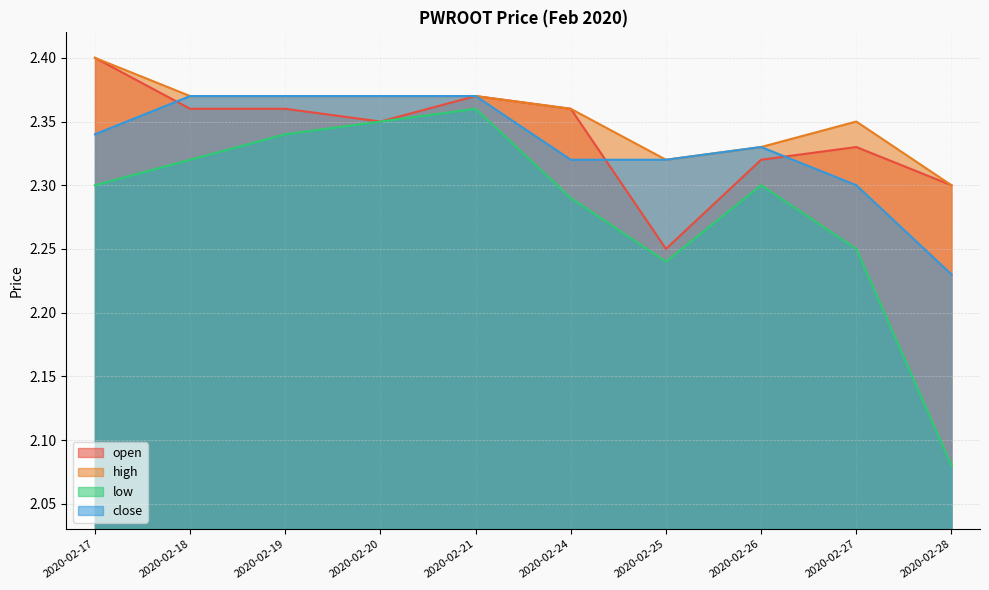

Reading left to right, what are all the values shown in this chart?

open: 2020-02-17=2.4	2020-02-18=2.4	2020-02-19=2.4	2020-02-20=2.4	2020-02-21=2.4	2020-02-24=2.4	2020-02-25=2.2	2020-02-26=2.3	2020-02-27=2.3	2020-02-28=2.3
high: 2020-02-17=2.4	2020-02-18=2.4	2020-02-19=2.4	2020-02-20=2.4	2020-02-21=2.4	2020-02-24=2.4	2020-02-25=2.3	2020-02-26=2.3	2020-02-27=2.4	2020-02-28=2.3
low: 2020-02-17=2.3	2020-02-18=2.3	2020-02-19=2.3	2020-02-20=2.4	2020-02-21=2.4	2020-02-24=2.3	2020-02-25=2.2	2020-02-26=2.3	2020-02-27=2.2	2020-02-28=2.1
close: 2020-02-17=2.3	2020-02-18=2.4	2020-02-19=2.4	2020-02-20=2.4	2020-02-21=2.4	2020-02-24=2.3	2020-02-25=2.3	2020-02-26=2.3	2020-02-27=2.3	2020-02-28=2.2